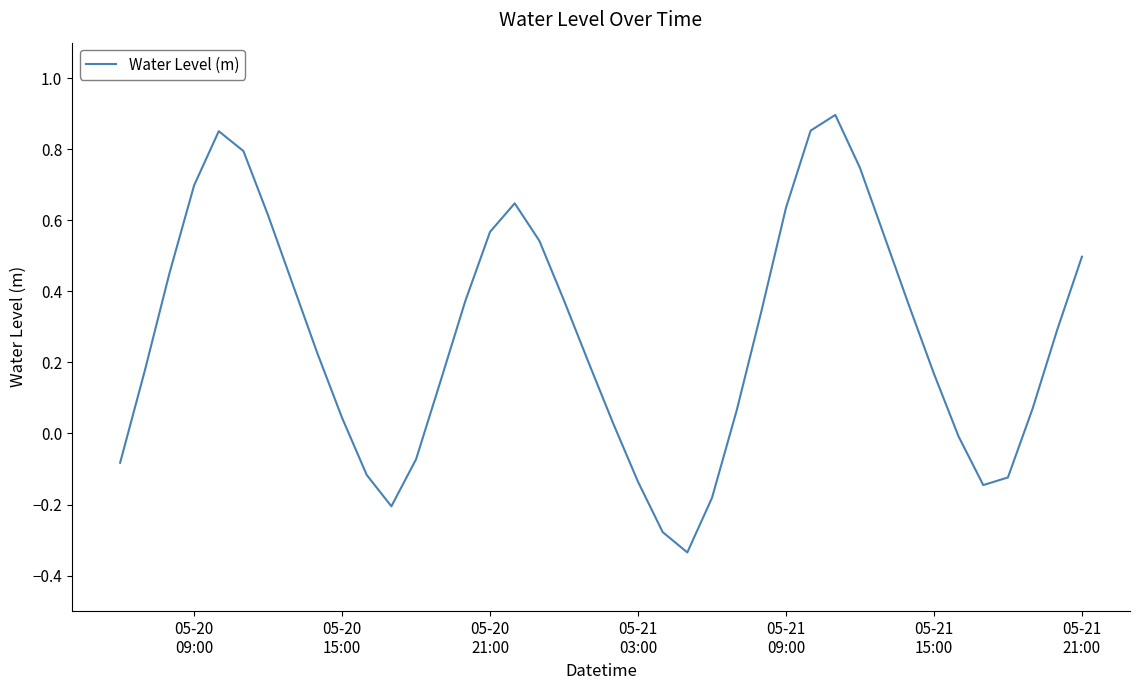

How many interior local peaks (higher than both neighbors) does the data have?

3